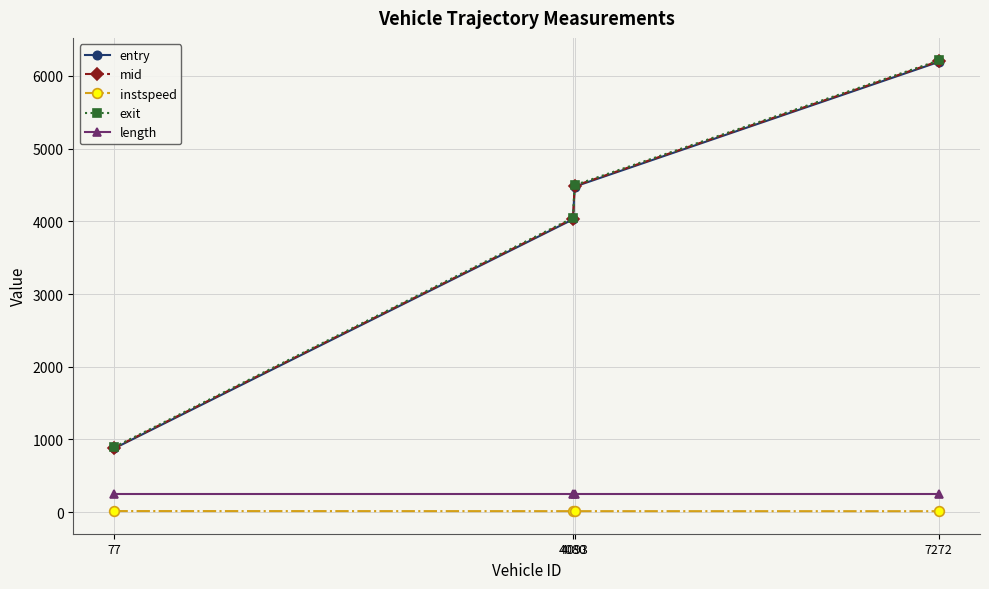

Is the value of length at 77 greater than the value of entry at 4080?

No